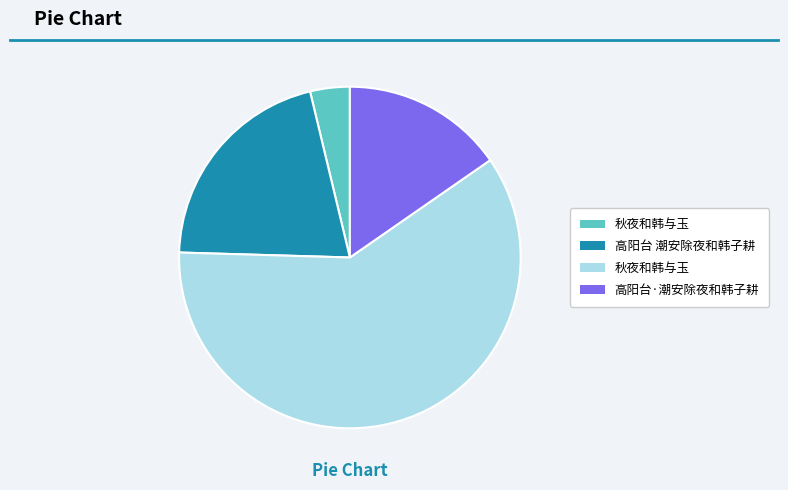

Count the number of slices in the pie.

4